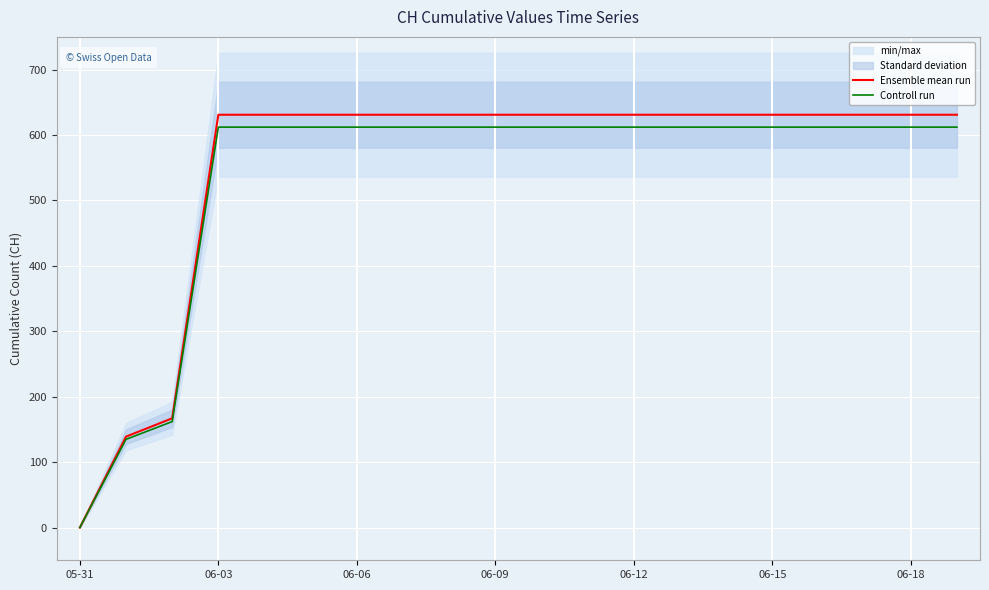

What is the total value across all series at 16?

1243.1